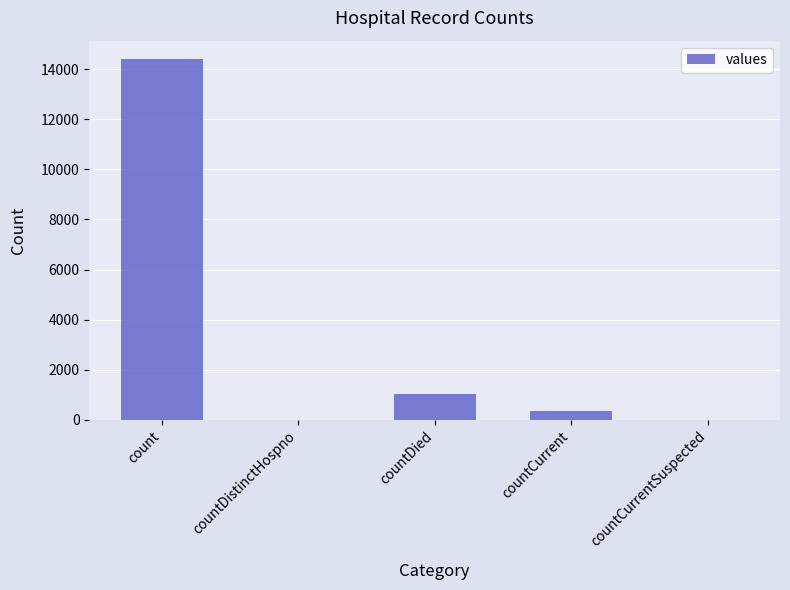

Which has a higher value, countDistinctHospno or countCurrent?

countCurrent